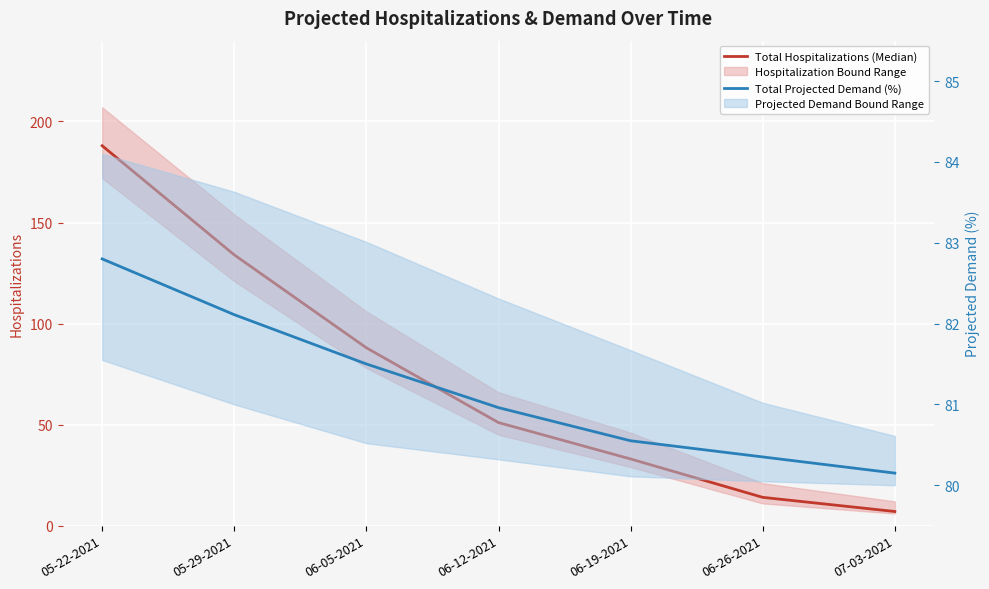

At which label is Total Hospitalizations (Median) closest to 97?

06-05-2021